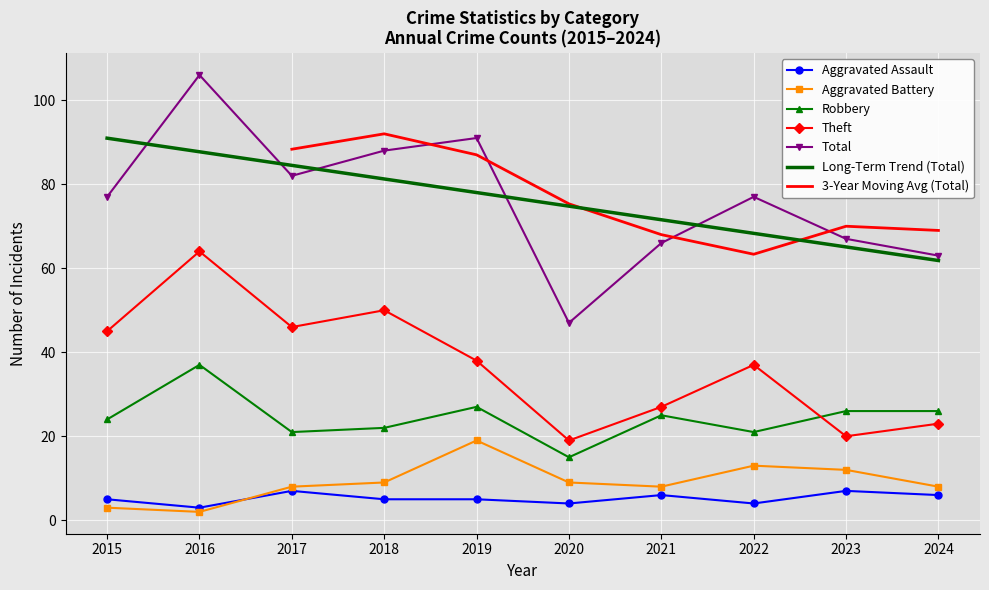

What is the minimum value for Aggravated Assault?

3.0